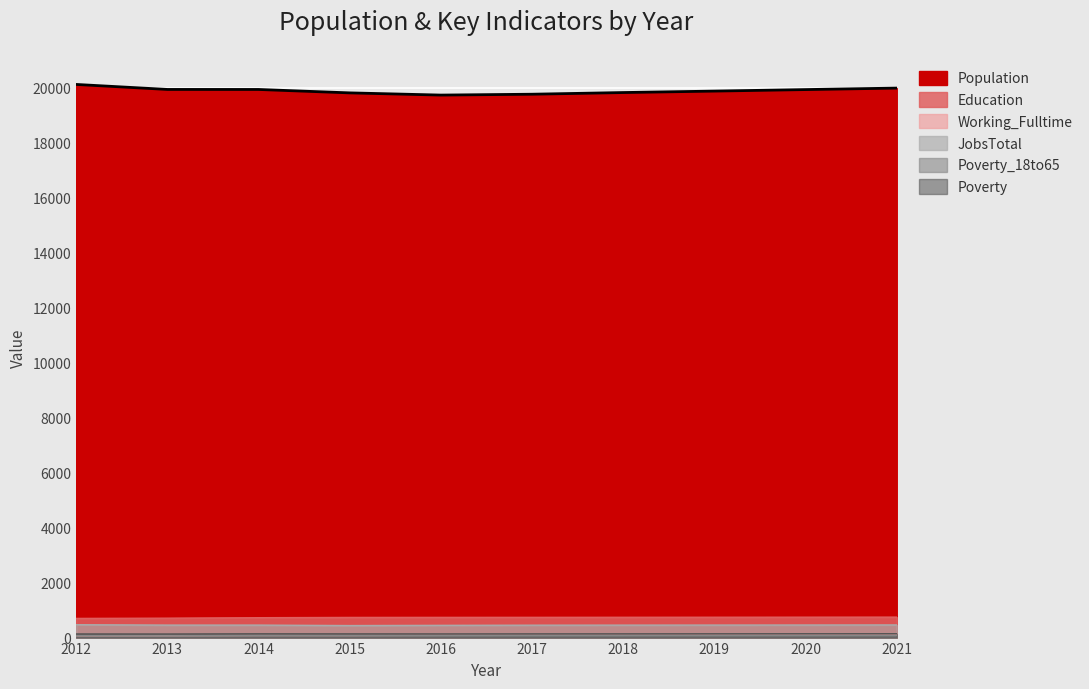

Reading left to right, extract all data points from this chart.

Population: 2012=20112	2013=19930	2014=19929	2015=19805	2016=19725	2017=19756	2018=19817	2019=19870	2020=19925	2021=19979
Education: 2012=697	2013=706	2014=723	2015=733	2016=735	2017=736	2018=738	2019=740	2020=742	2021=744
Working_Fulltime: 2012=67	2013=69	2014=76	2015=75	2016=81	2017=83	2018=85	2019=88	2020=90	2021=93
JobsTotal: 2012=468	2013=454	2014=454	2015=437	2016=445	2017=451	2018=453	2019=455	2020=457	2021=460
Poverty_18to65: 2012=69	2013=65	2014=76	2015=75	2016=71	2017=72	2018=73	2019=74	2020=75	2021=77
Poverty: 2012=132	2013=130	2014=138	2015=135	2016=133	2017=135	2018=136	2019=138	2020=140	2021=141